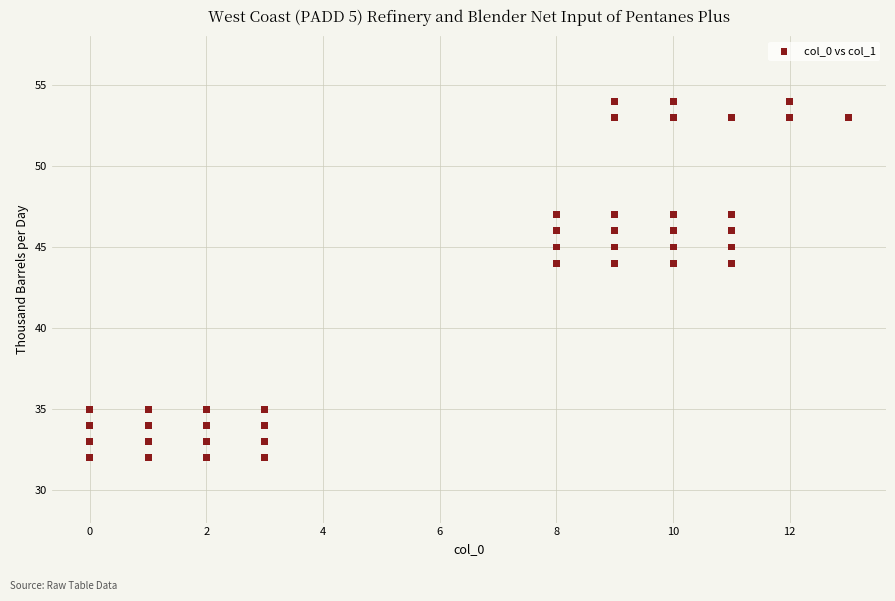

What is the range of Y values (max minus min)?

22